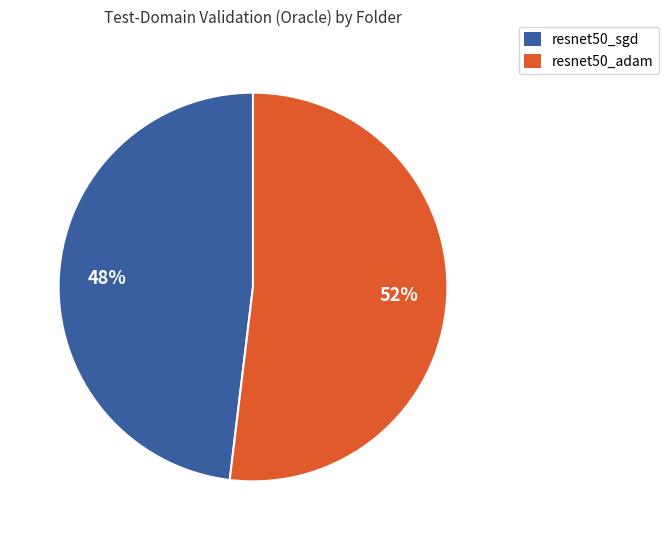

To the nearest percent, what is the average slice percentage?

50%